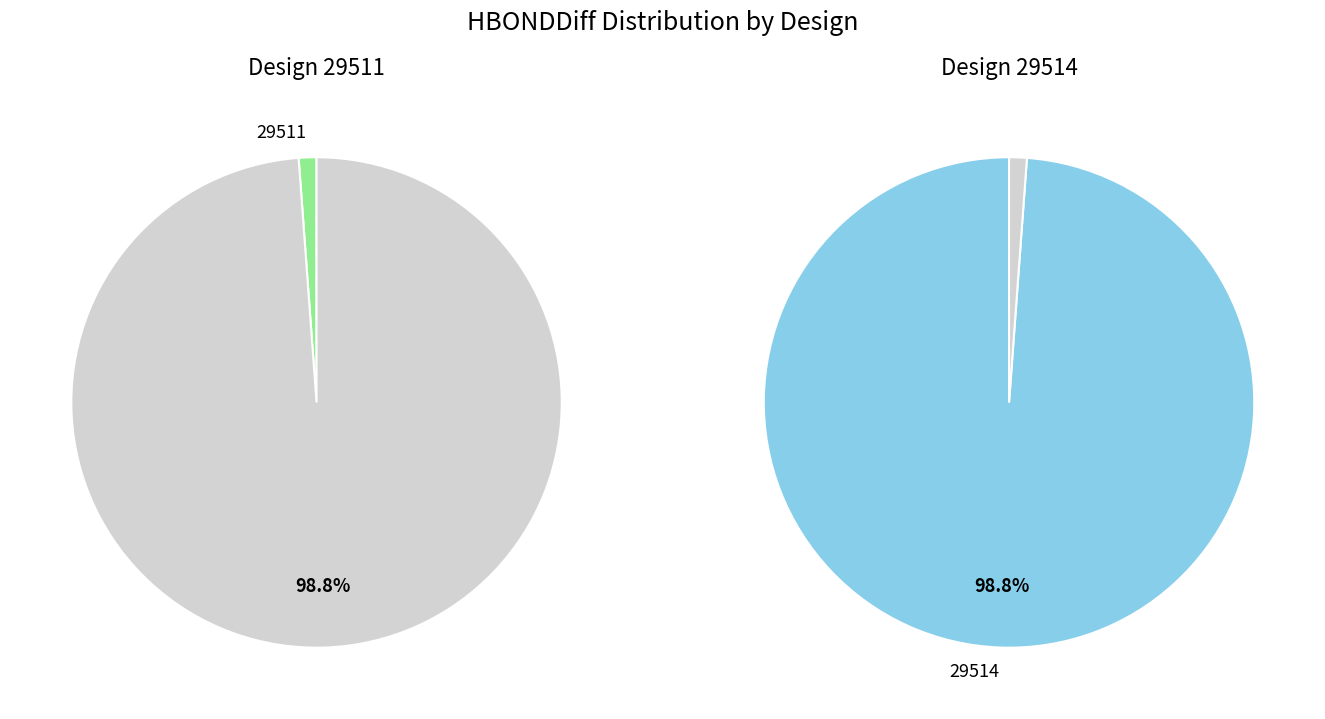

To the nearest percent, what percentage of the pie is 29514?

99%